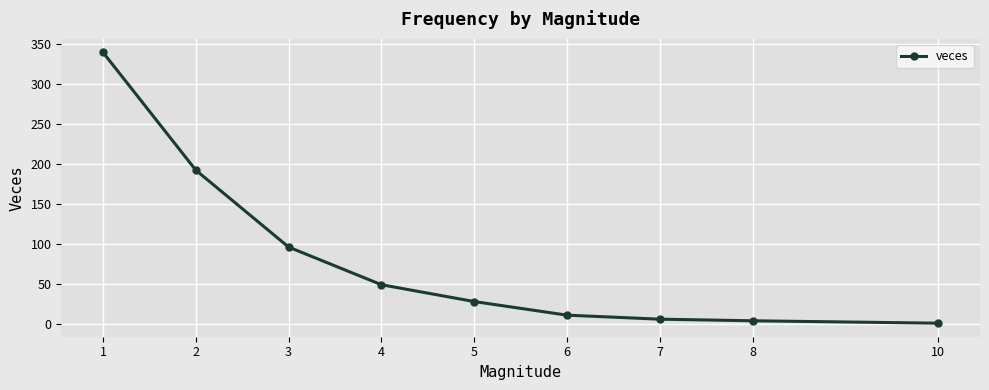

True or false: the data has more than 2 interior local peaks.

False